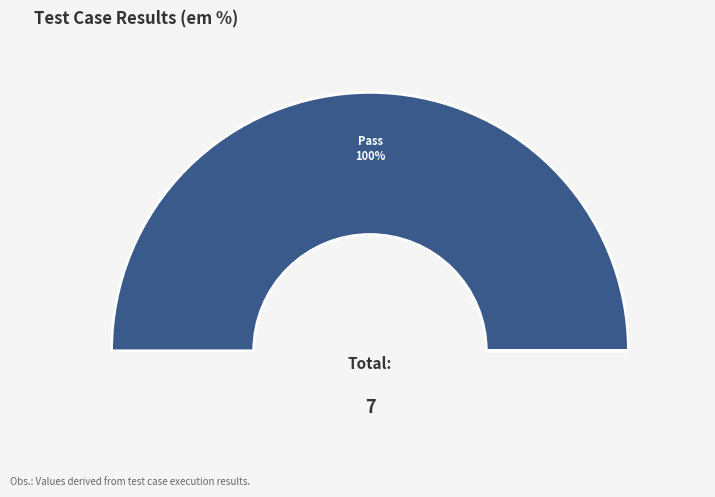

The Not executed slice represents 0% of the pie. True or false?

True